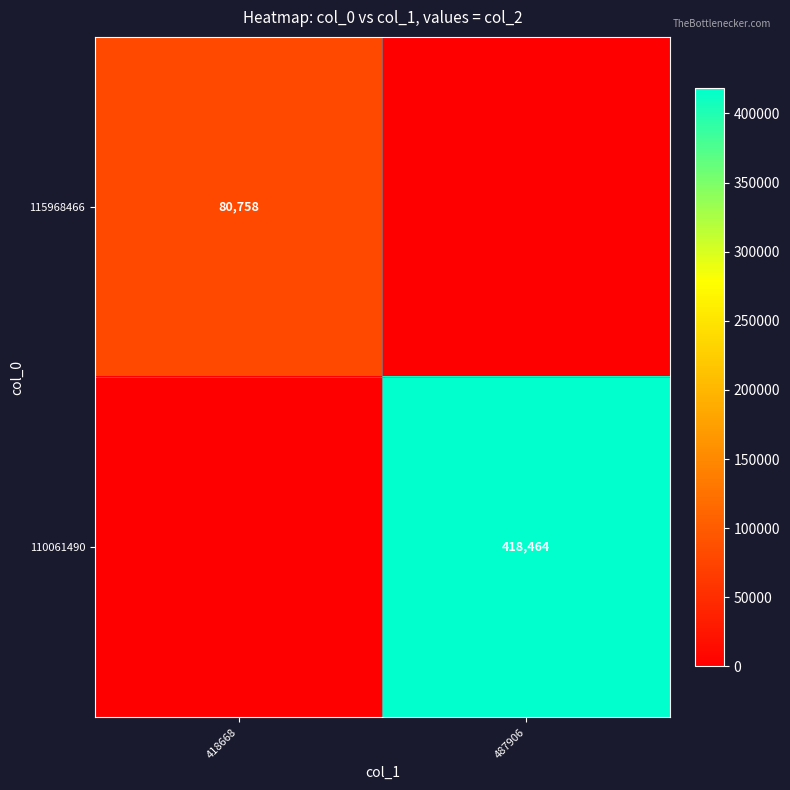

Which label corresponds to the largest value in the chart?

487906